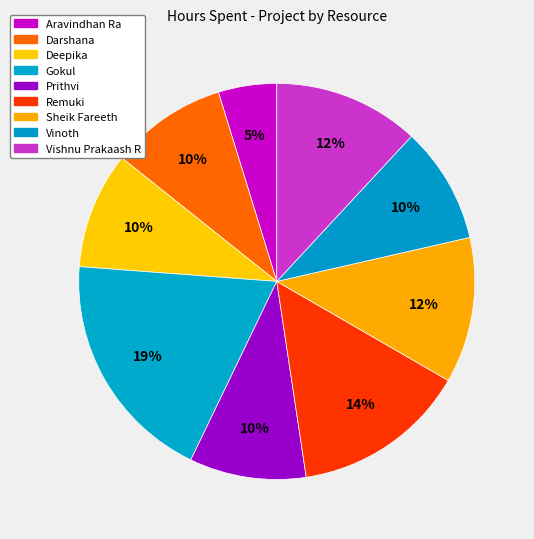

How many slices are in this pie chart?

9